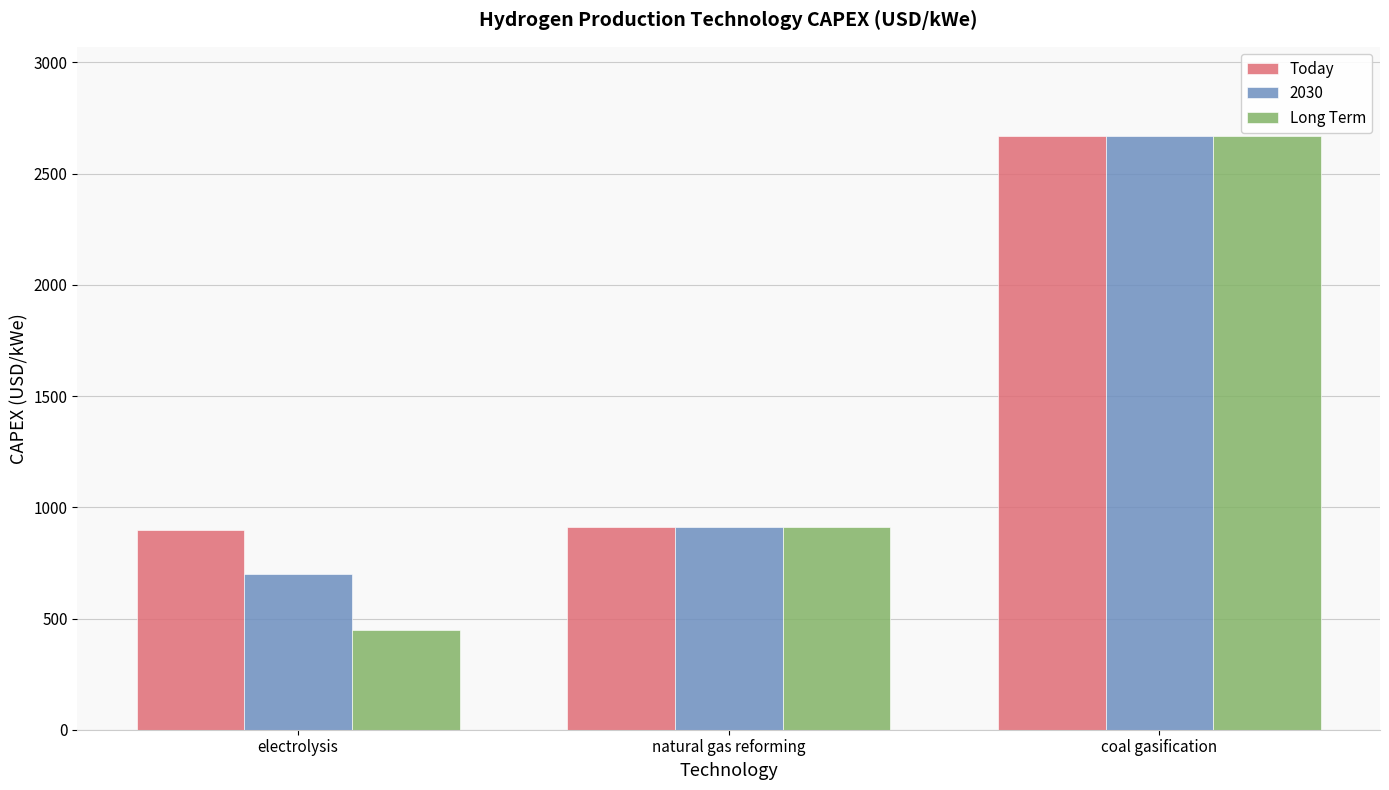

What is the sum of all Today values?

4480